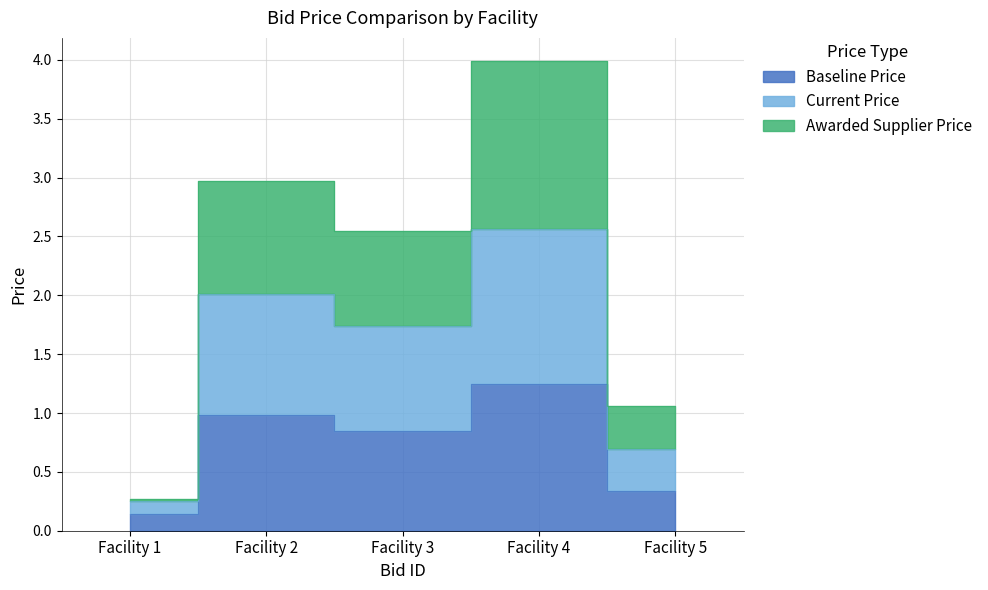

True or false: Baseline Price and Awarded Supplier Price intersect in this chart.

False